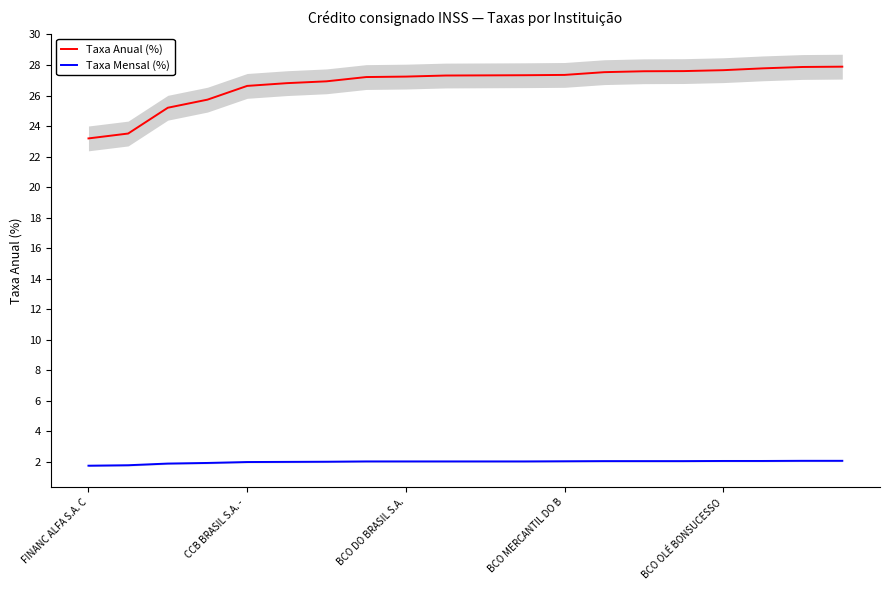

List the series in order of their overall mean, lowest first.

Taxa Mensal (%), Taxa Anual (%)